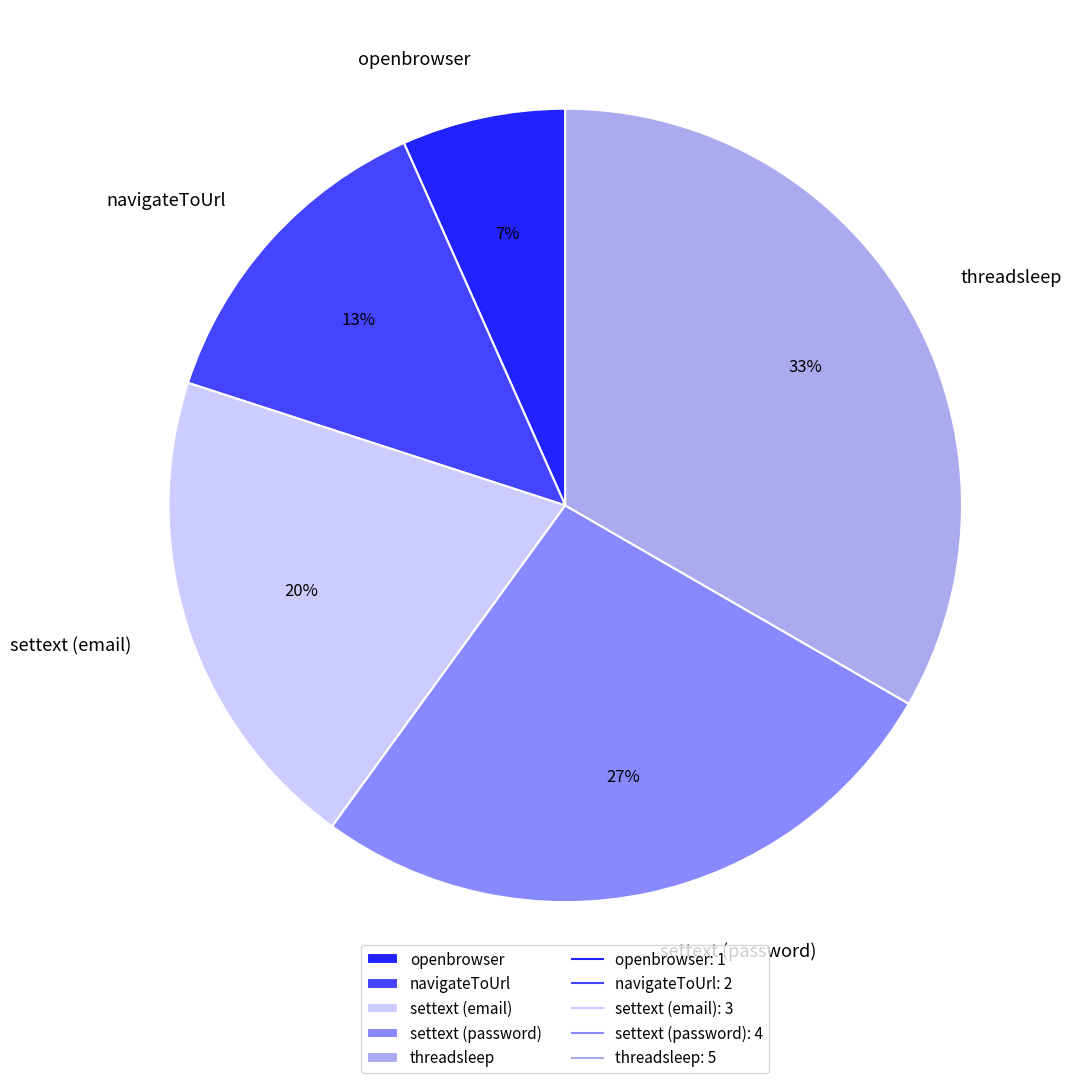

The threadsleep slice represents 25% of the pie. True or false?

False